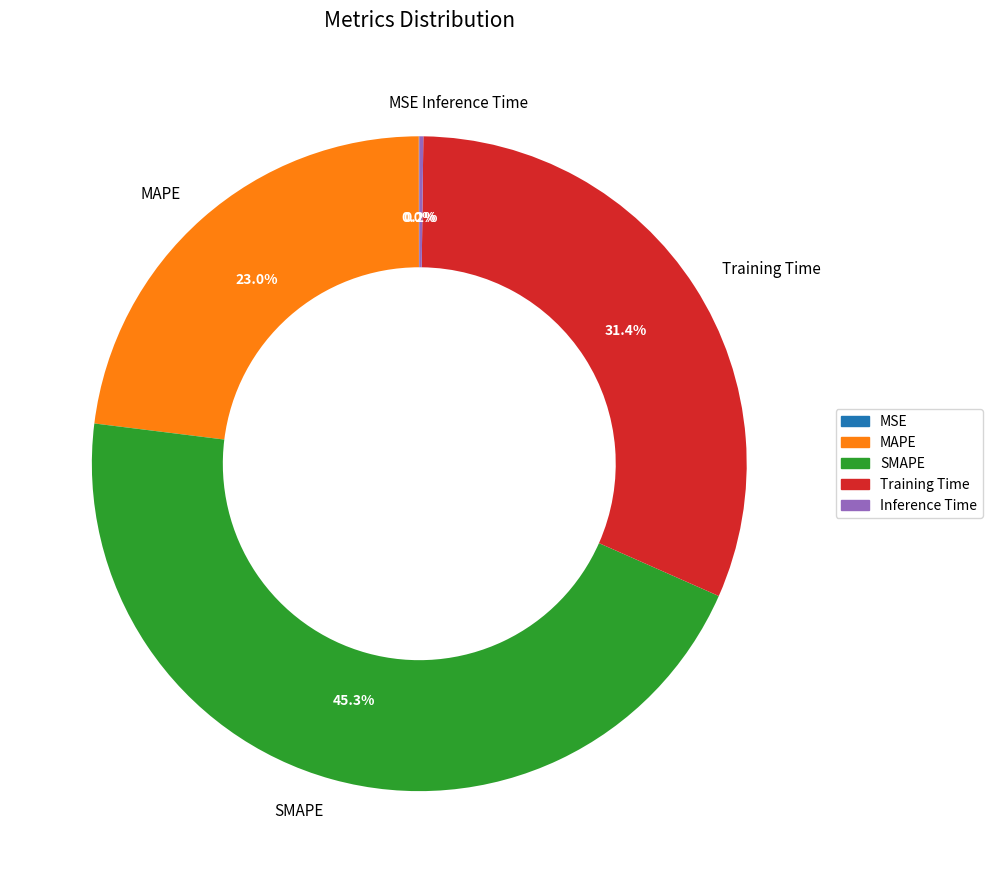

Which category has the biggest portion of the pie?

SMAPE